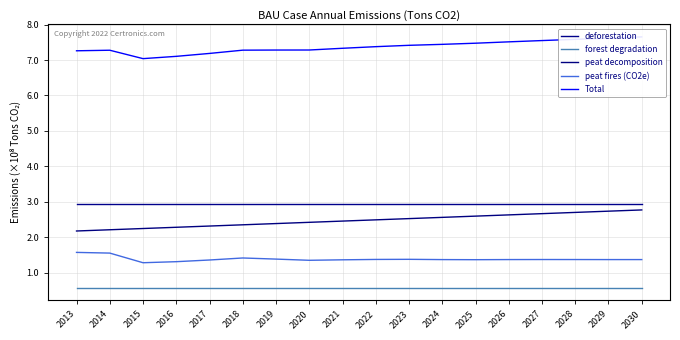

How many categories are shown in the chart?

18